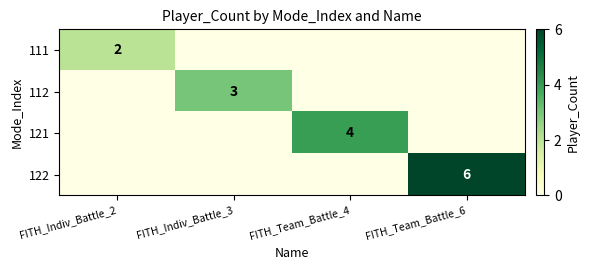

The 122 series shows 6 at FITH_Team_Battle_6. True or false?

True